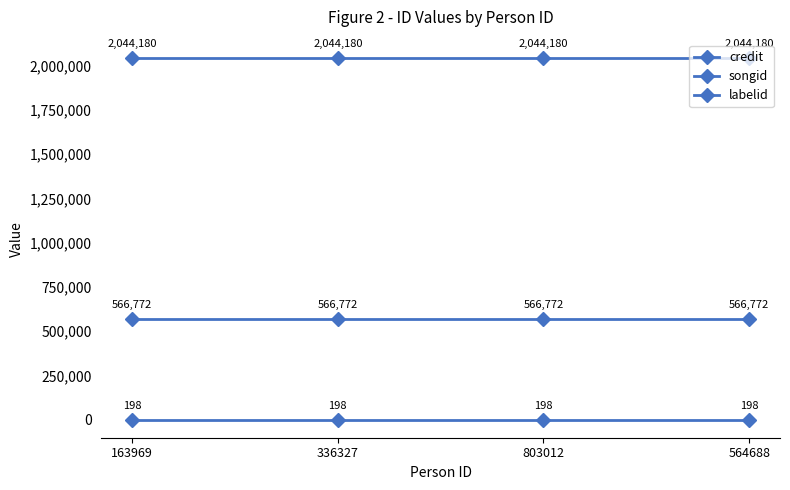

Where is songid nearest to the value 566772?

163969